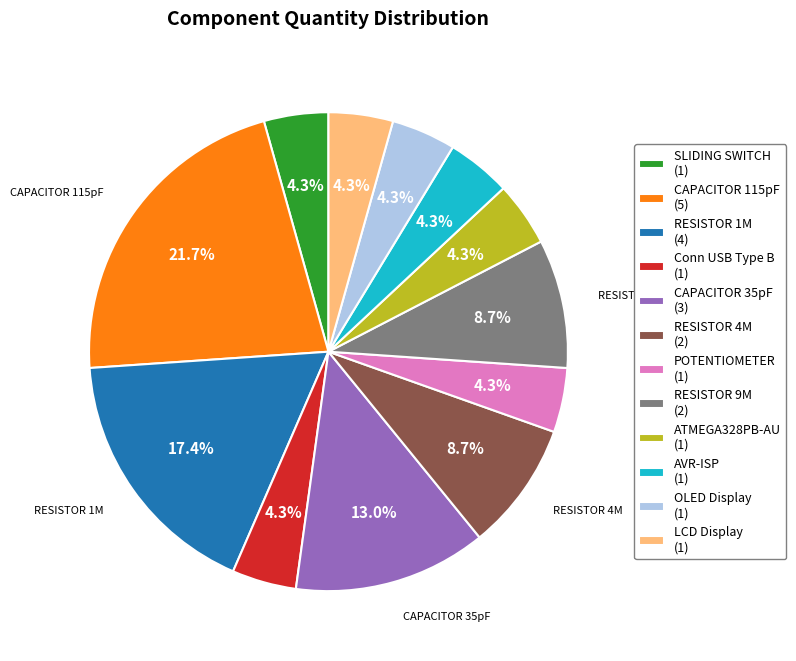

Does any single category account for the majority?

No